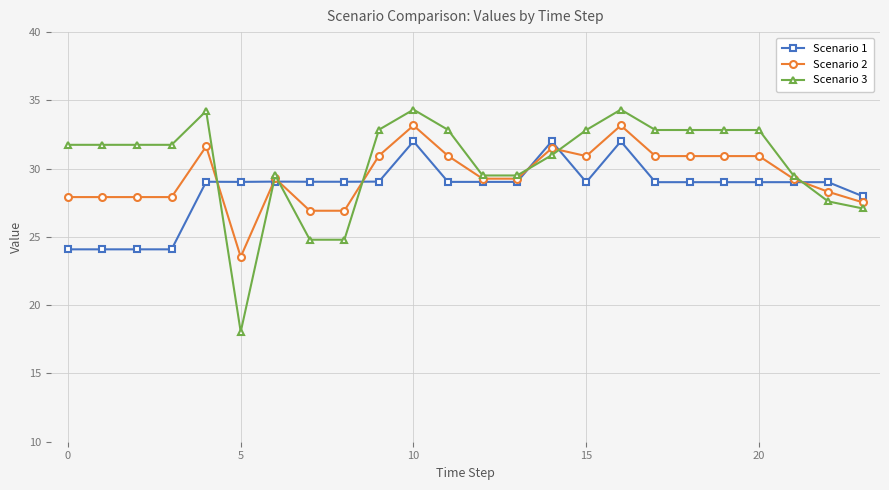

How many lines are shown in the chart?

3